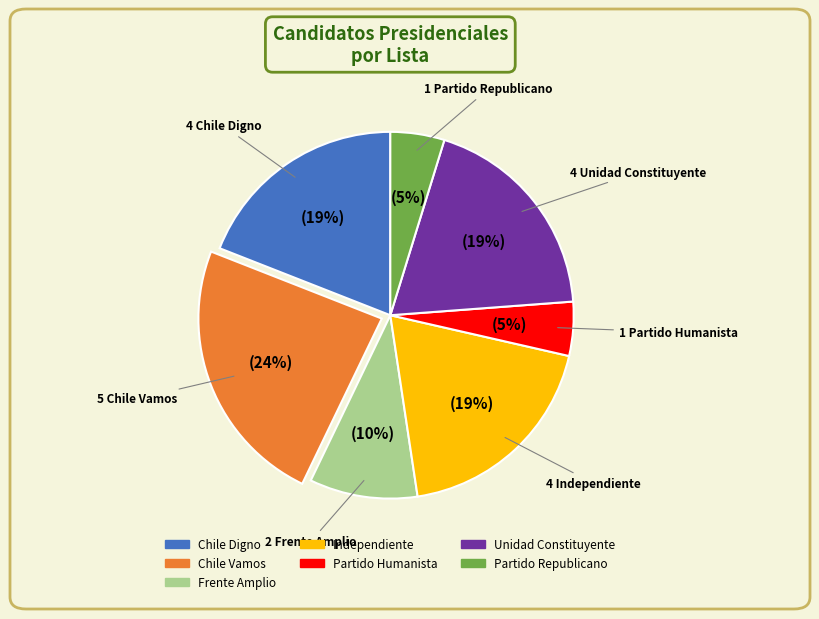

Between Frente Amplio and Chile Vamos, which is larger?

Chile Vamos